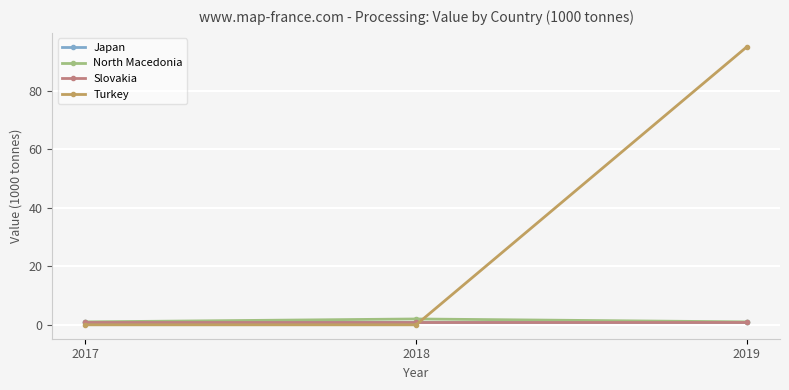

Is it true that Turkey equals -63 at 2018?

False